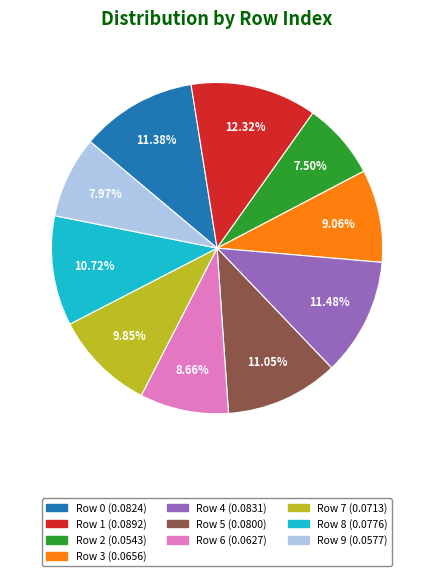

Is there any slice that represents more than half of the pie?

No